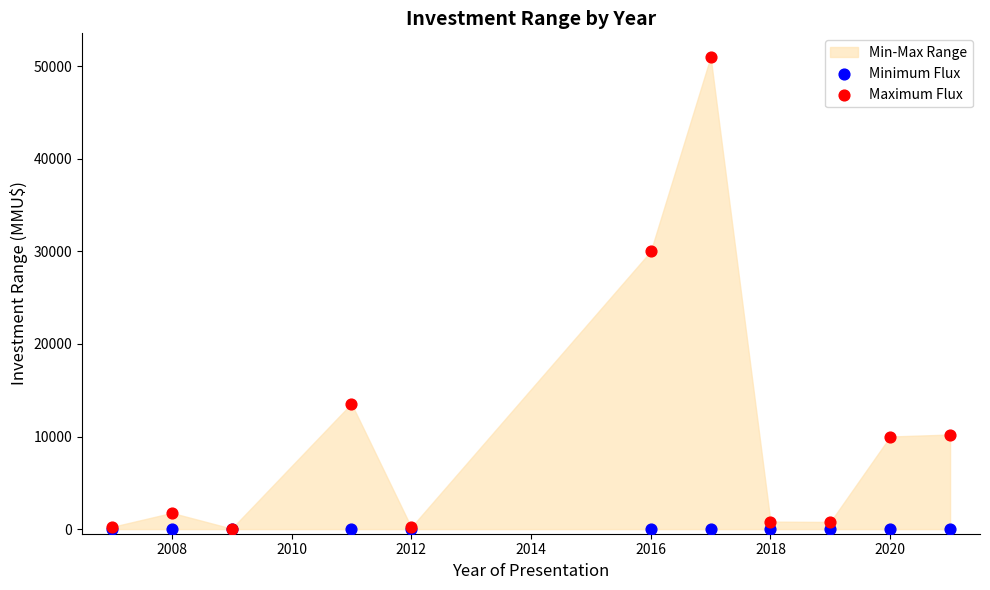

Which series contains the highest Y value?

Maximum Flux